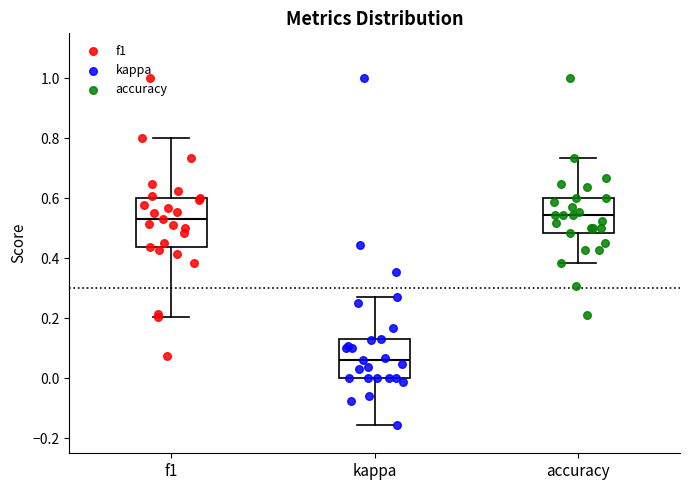

Where does the lower whisker of the box for kappa end on the y-axis? The values are not printed on the chart, so give them approximately, as read against the axis.

-0.16